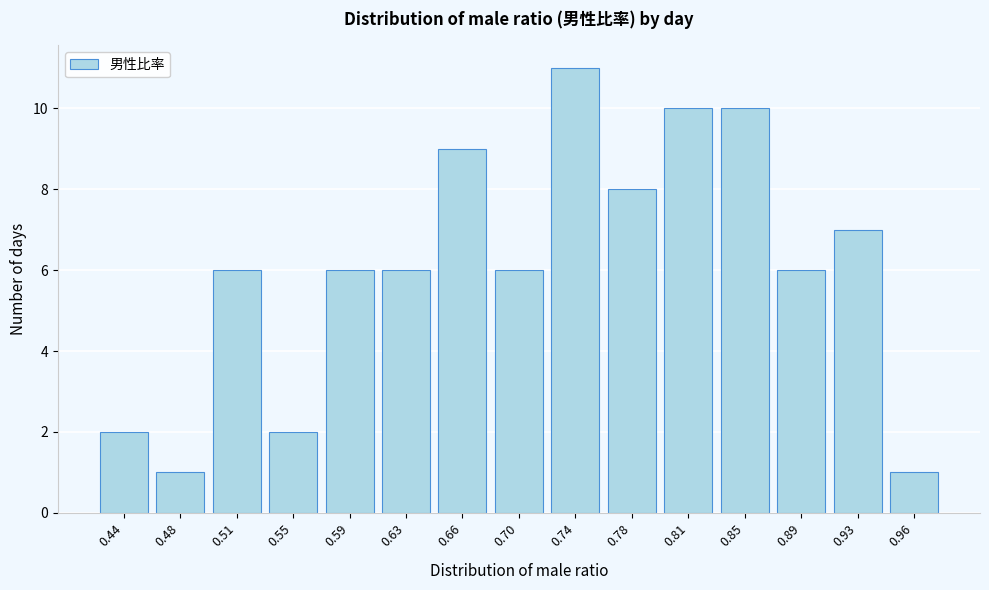

Reading left to right, list all the values displayed in this chart.

0.44=2	0.48=1	0.51=6	0.55=2	0.59=6	0.63=6	0.66=9	0.70=6	0.74=11	0.78=8	0.81=10	0.85=10	0.89=6	0.93=7	0.96=1